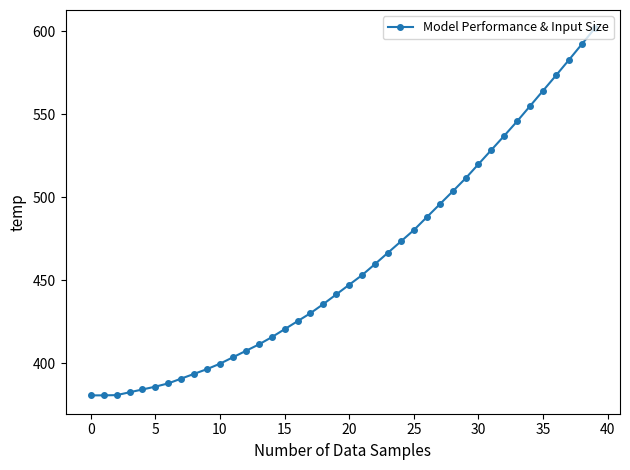

What is the difference between the maximum and minimum values?

221.0